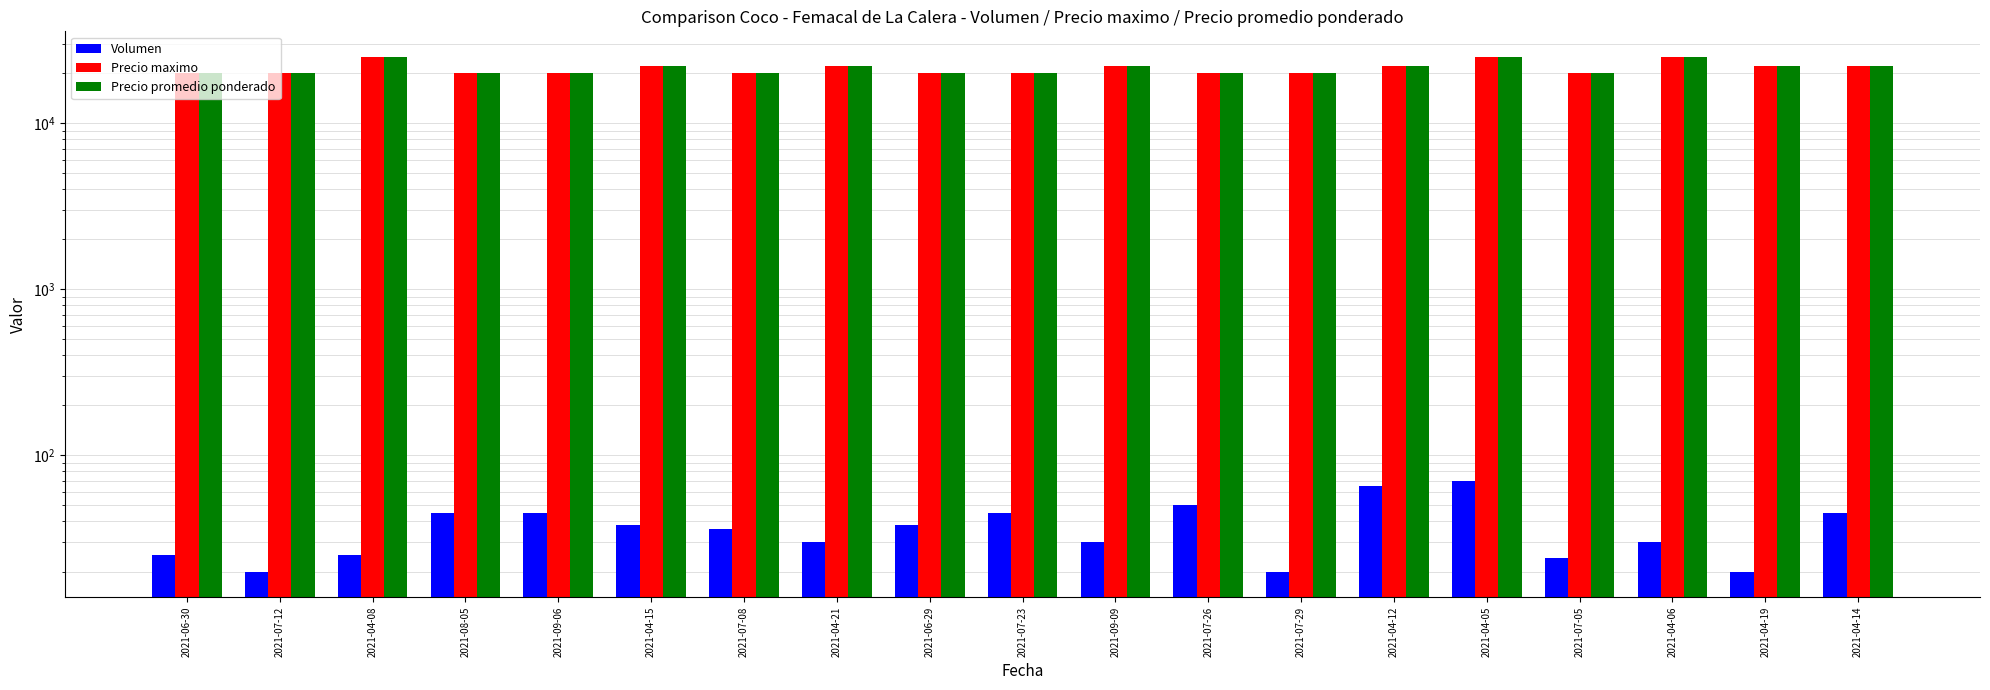

Rank the categories by Precio promedio ponderado value from highest to lowest.

2021-04-08, 2021-04-05, 2021-04-06, 2021-04-15, 2021-04-21, 2021-09-09, 2021-04-12, 2021-04-19, 2021-04-14, 2021-06-30, 2021-07-12, 2021-08-05, 2021-09-06, 2021-07-08, 2021-06-29, 2021-07-23, 2021-07-26, 2021-07-29, 2021-07-05